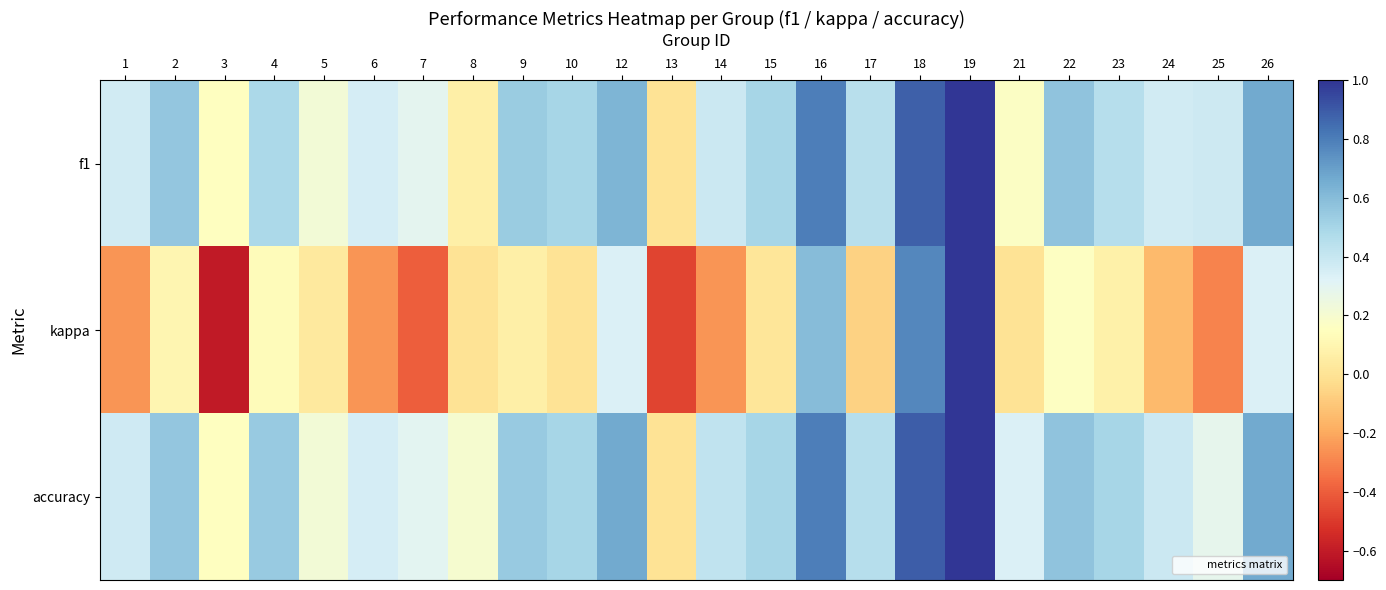

List the series in order of their peak value, highest first.

f1, kappa, accuracy